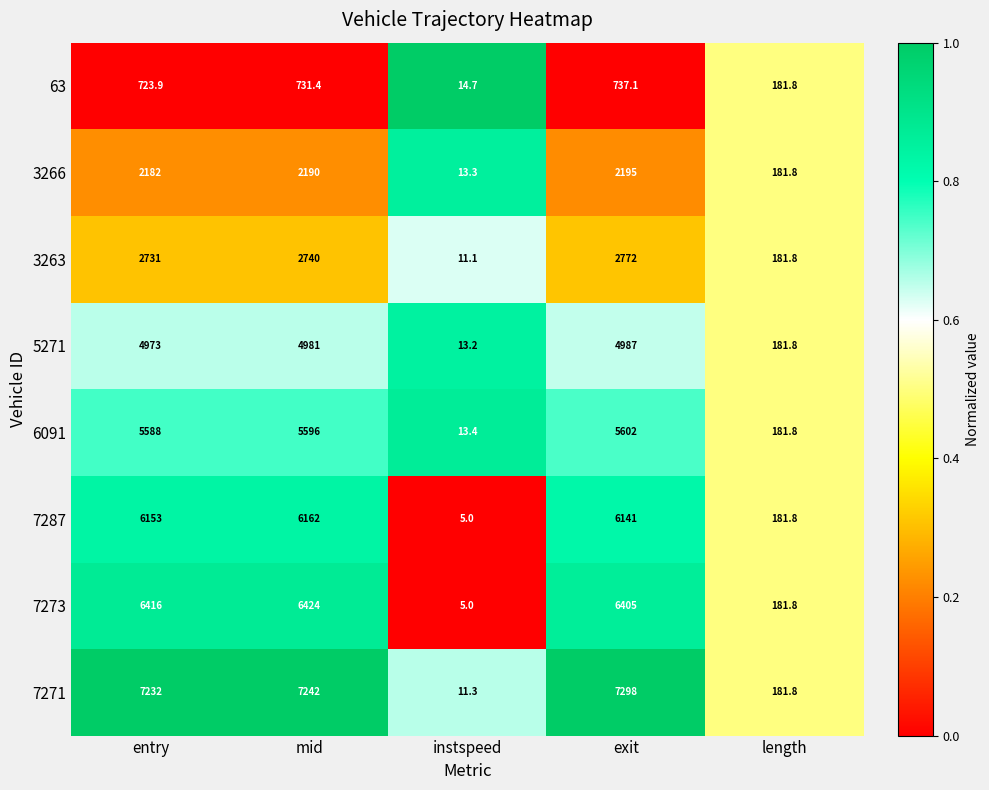

What is the sum of all 3263 values?

8435.9